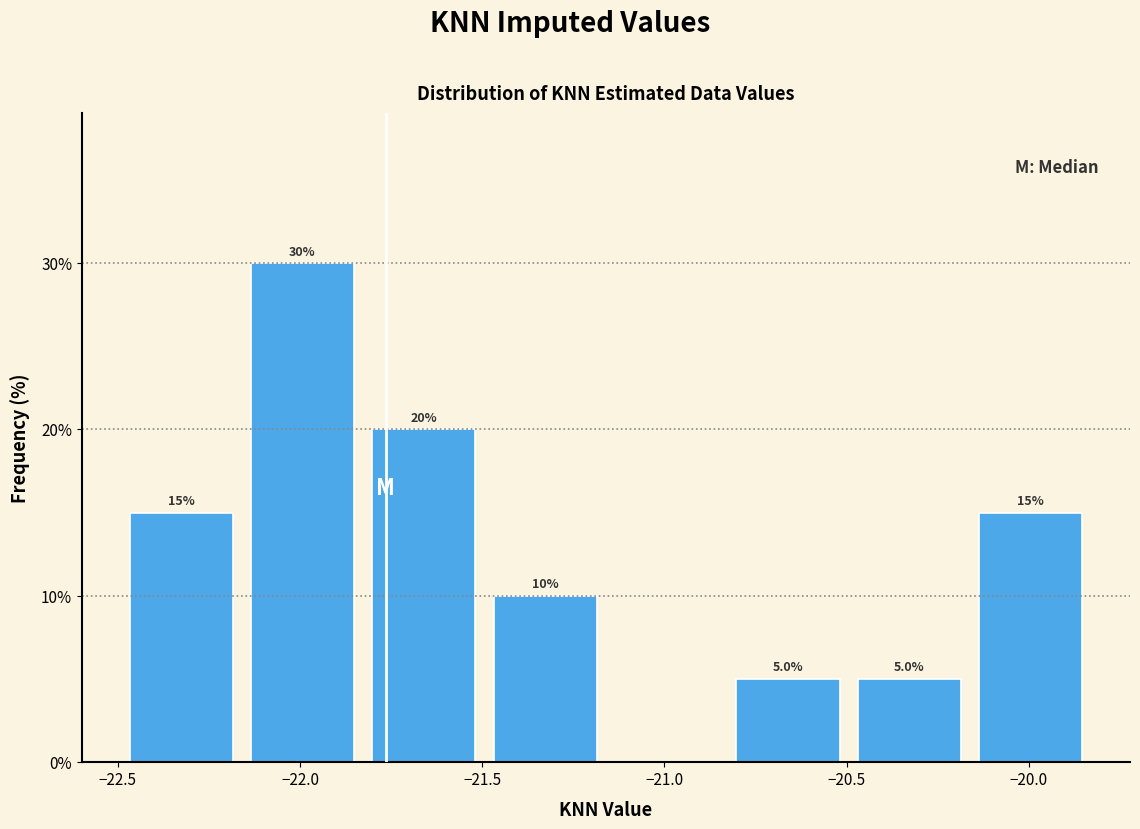

Over which range of the x-axis is the bar tallest?

-22.15 to -21.85